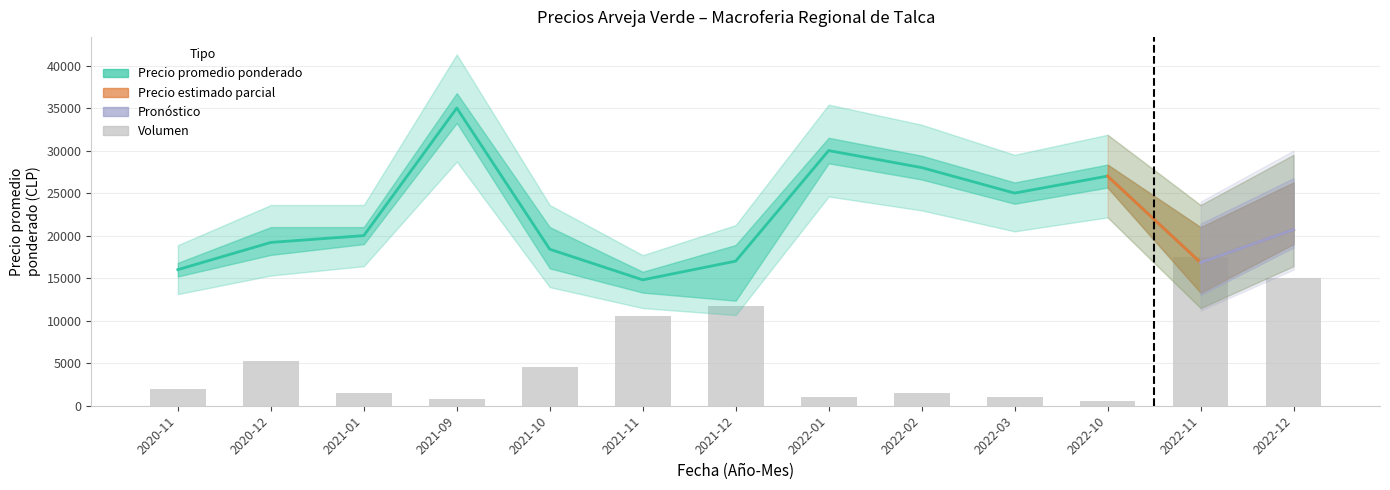

What is the approximate value of Volumen at 2020-12, to the nearest 10?

5250